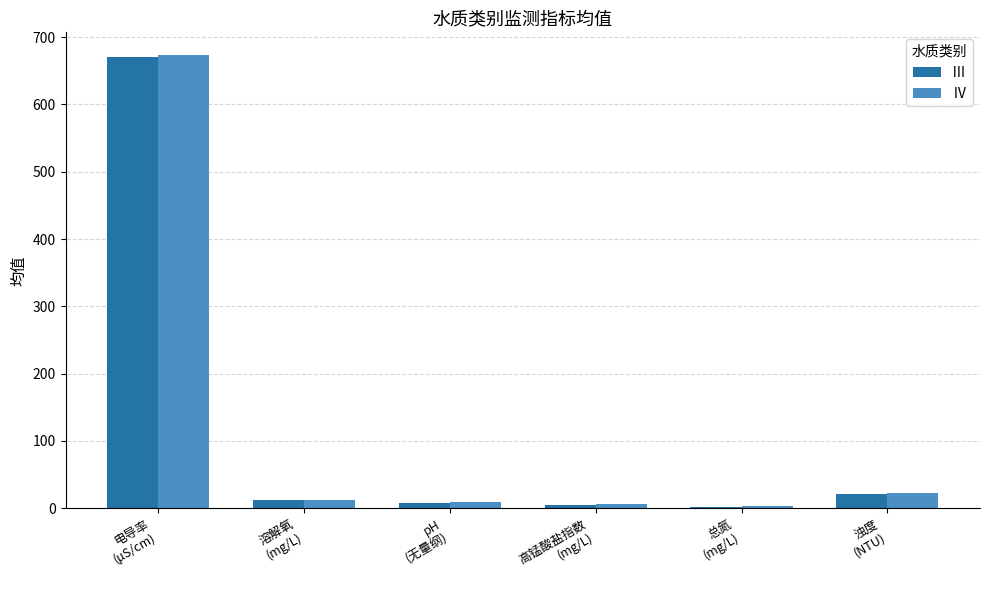

What is the greatest value displayed?

673.4